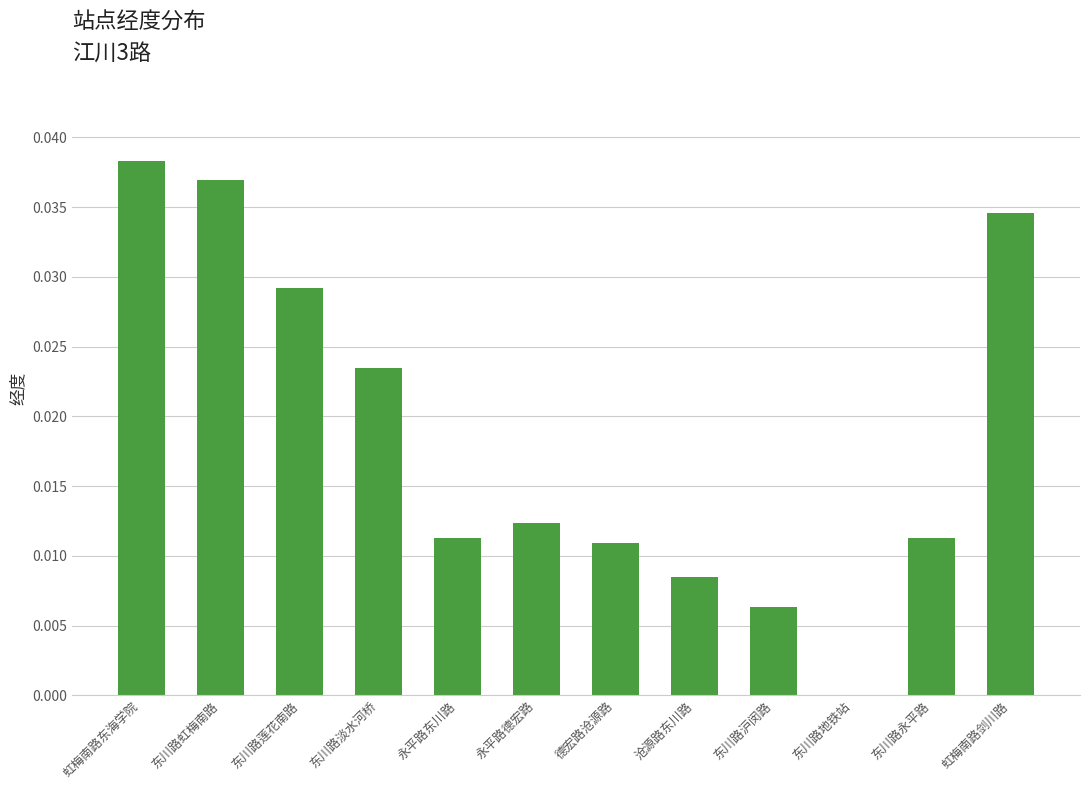

Between 东川路永平路 and 东川路虹梅南路, which is larger?

东川路虹梅南路